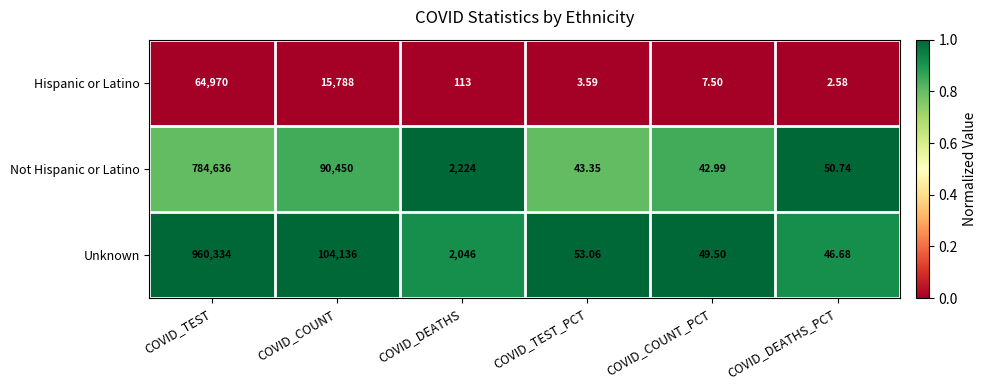

What is the difference between the highest and lowest values at COVID_TEST?

895364.0